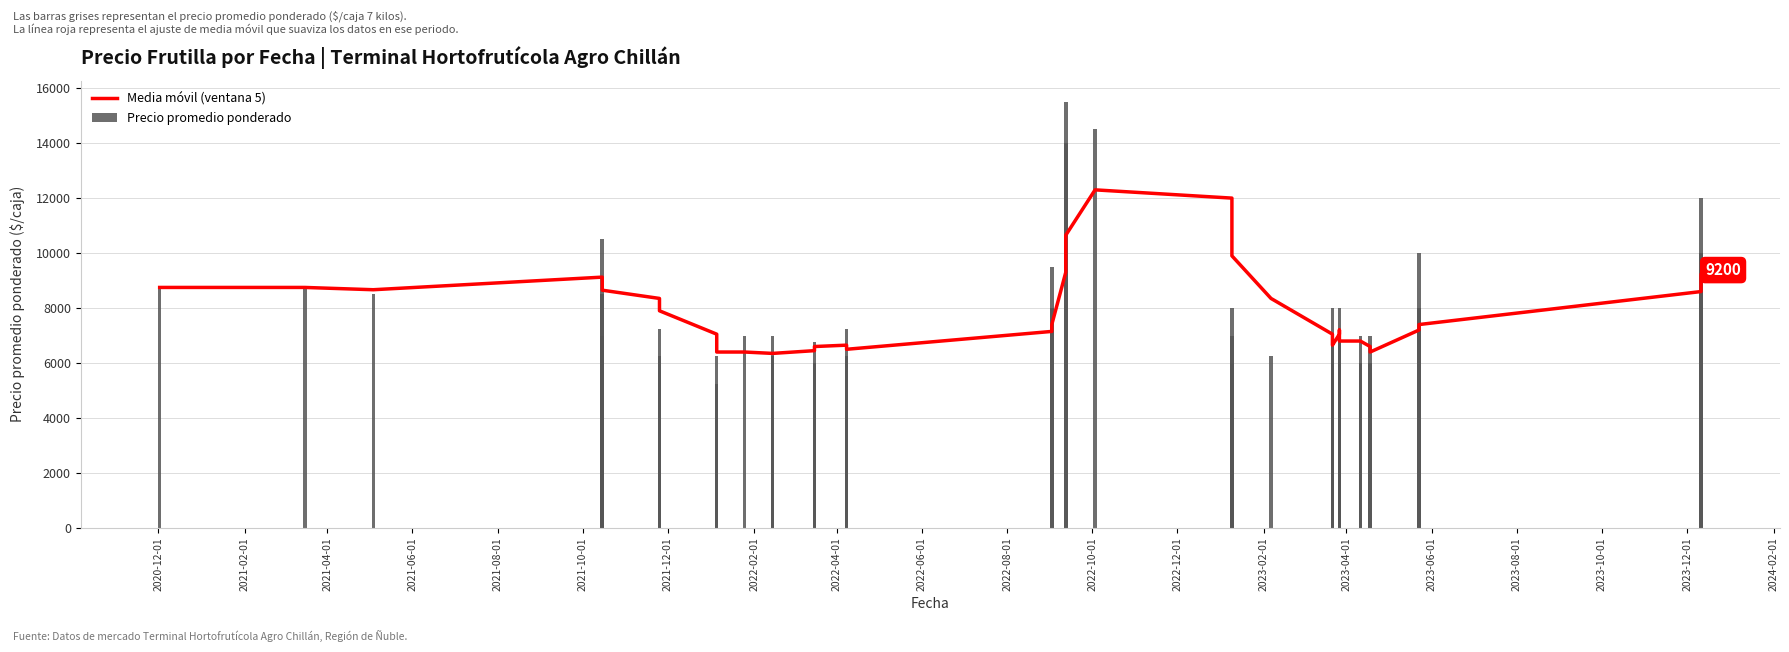

How many distinct data groups are displayed?

2